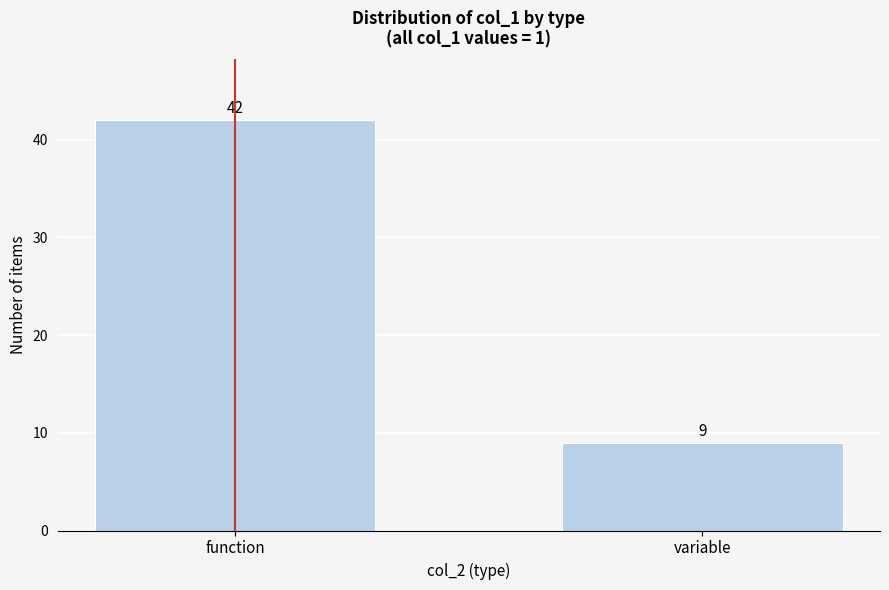

Reading right to left, extract all data points from this chart.

9	42